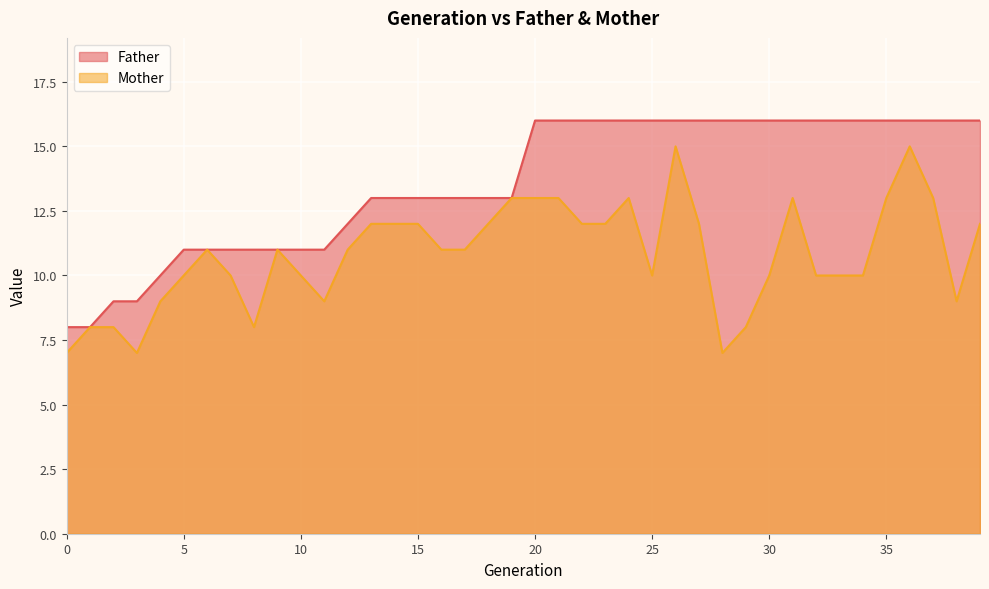

Reading right to left, what are all the values shown in this chart?

Father: 16	16	16	16	16	16	16	16	16	16	16	16	16	16	16	16	16	16	16	16	13	13	13	13	13	13	13	12	11	11	11	11	11	11	11	10	9	9	8	8
Mother: 12	9	13	15	13	10	10	10	13	10	8	7	12	15	10	13	12	12	13	13	13	12	11	11	12	12	12	11	9	10	11	8	10	11	10	9	7	8	8	7